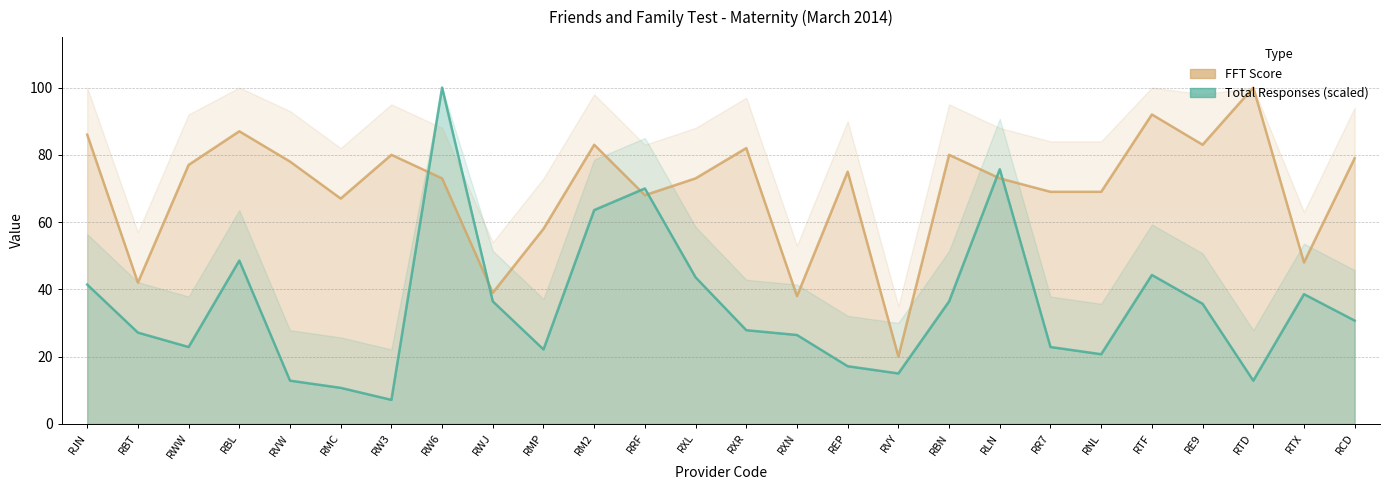

Rank the series at RBT from lowest to highest value.

Total Responses, FFT Score